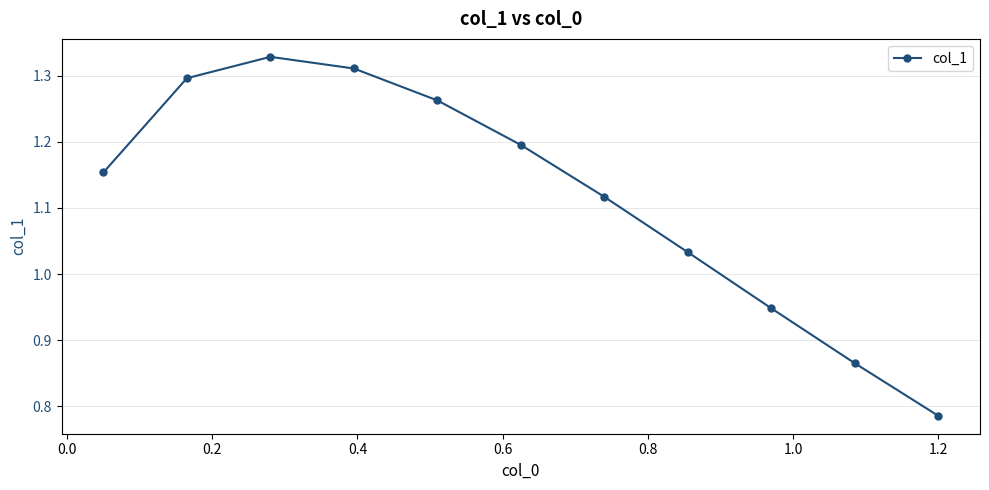

True or false: there are more than 2 points higher than both neighbors.

False